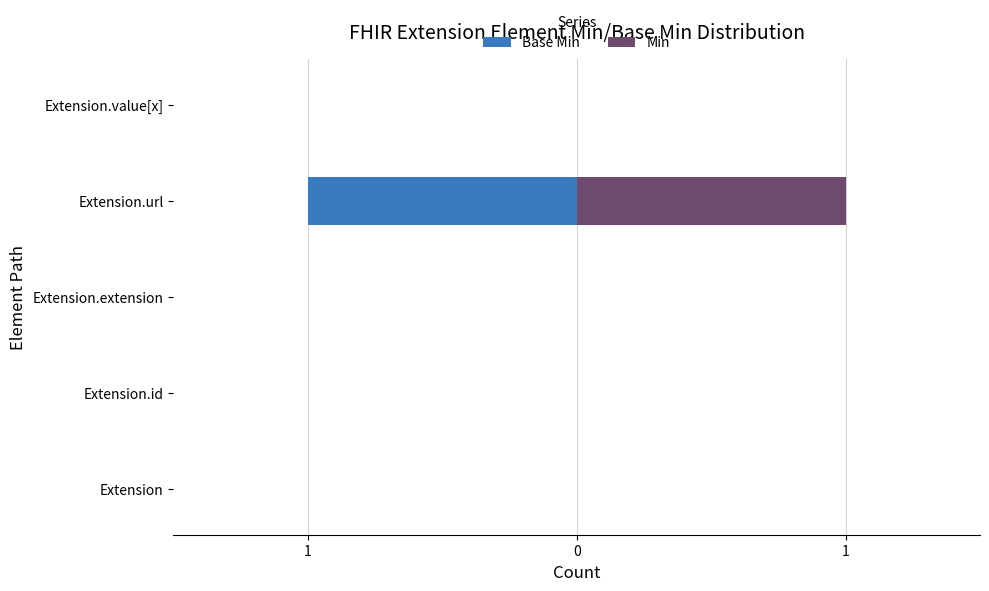

Reading right to left, list all the values displayed in this chart.

Base Min: 0	-1	0	0	0
Min: 0	1	0	0	0